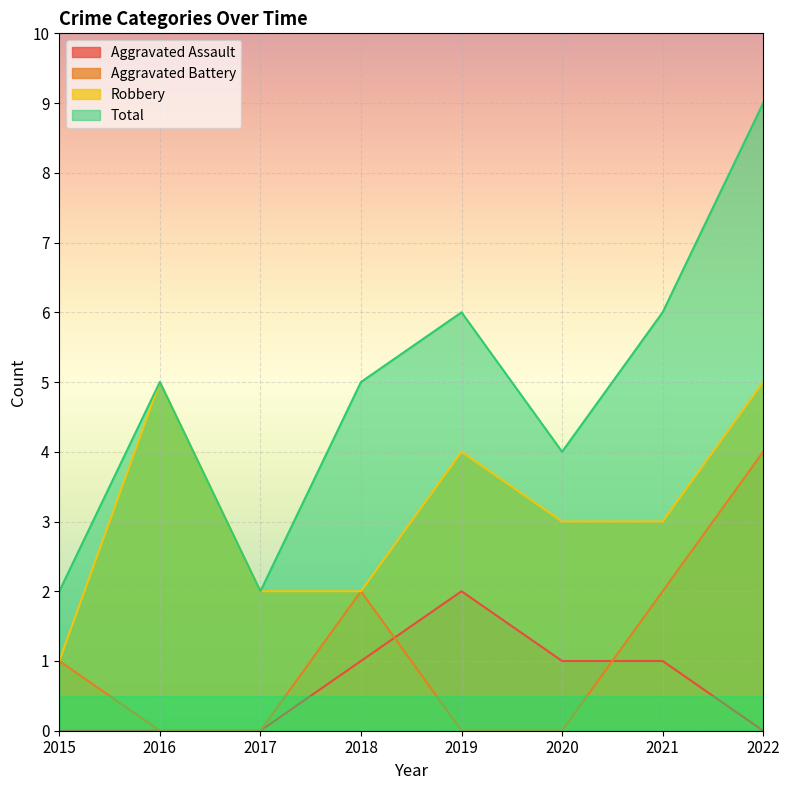

The value of Robbery at 2019 is 4. True or false?

True